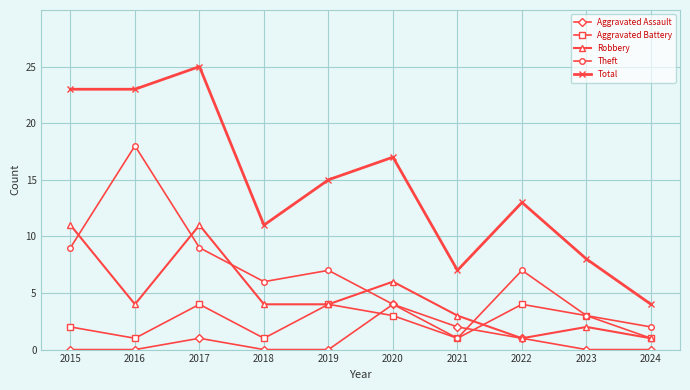

How many lines are shown in the chart?

5